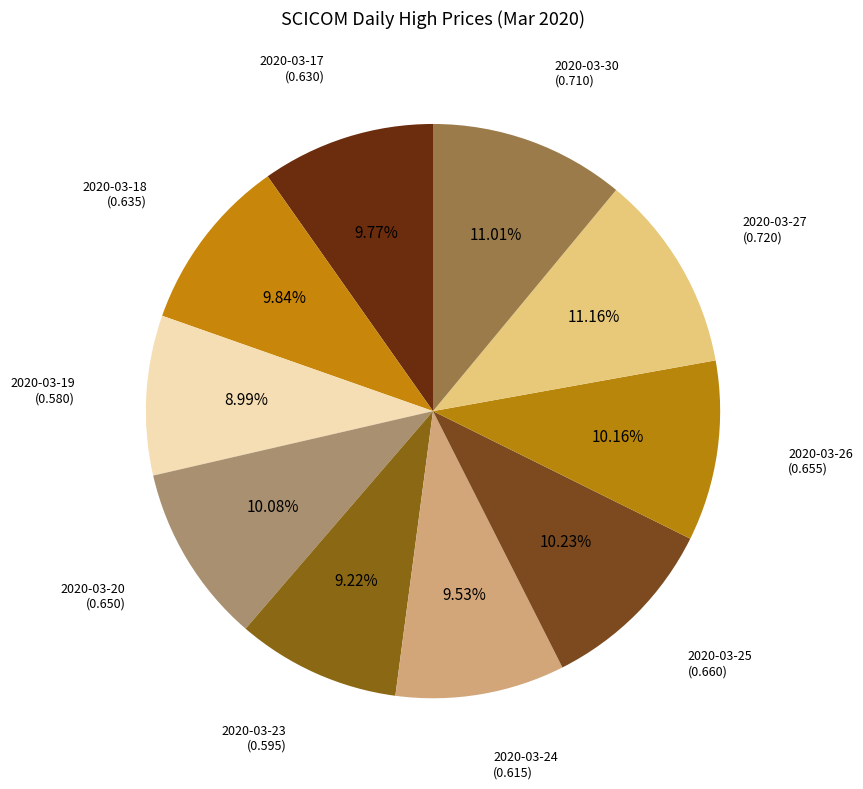

To the nearest percent, what is the average slice percentage?

10%